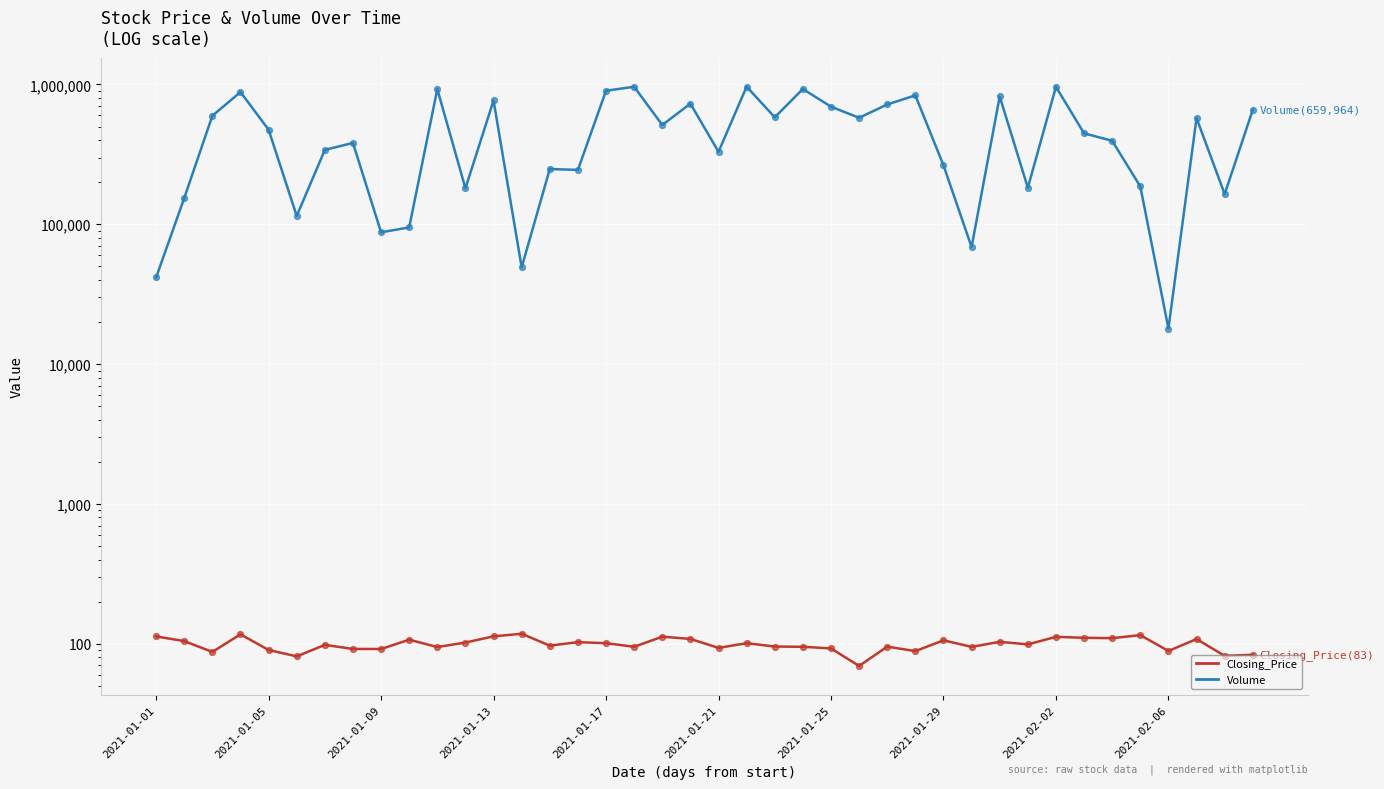

Which series has the widest spread of Y values?

Volume